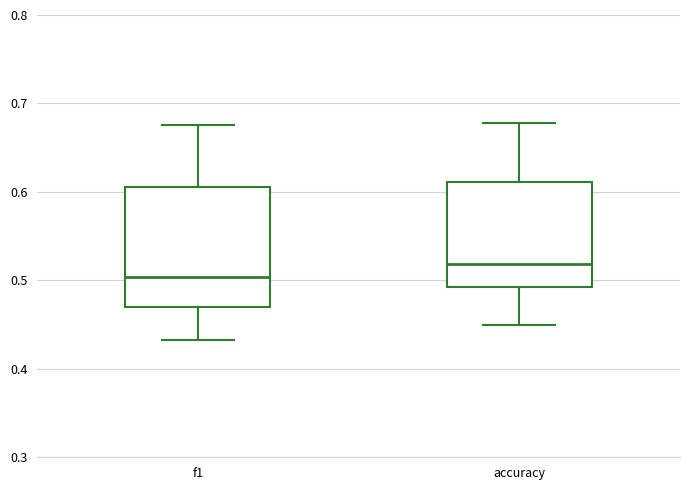

Reading left to right, transcribe this box plot: for each box, give where its median line is, the range the box spans, and where its two whiskers end, as read against the y-axis. The values are not printed on the chart, so give them approximately, as read against the axis.

f1: median 0.50, box 0.47 to 0.61, whiskers 0.43 to 0.68
accuracy: median 0.52, box 0.49 to 0.61, whiskers 0.45 to 0.68